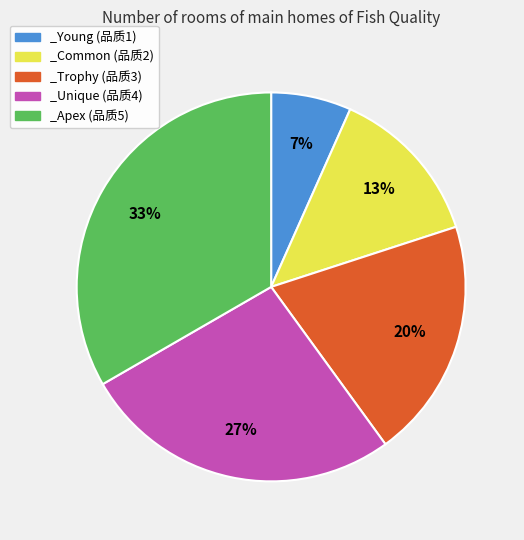

True or false: _Young accounts for 1% of the total.

False